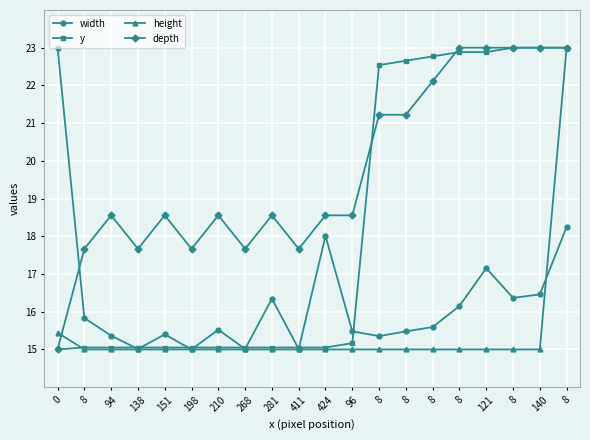

What is the total value across all series at 8?

63.5